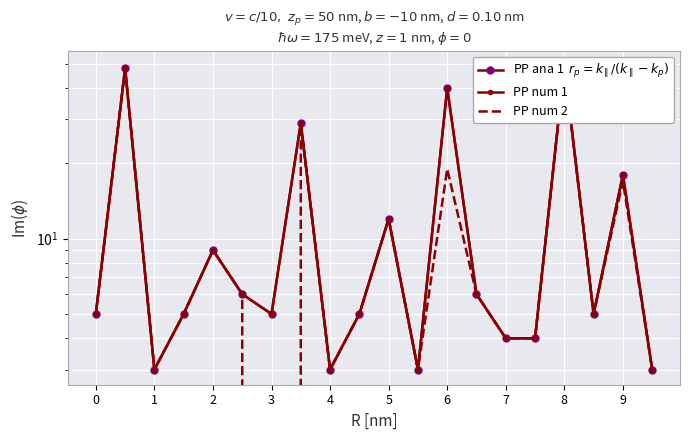

At which category is the sum across all series the highest?

8